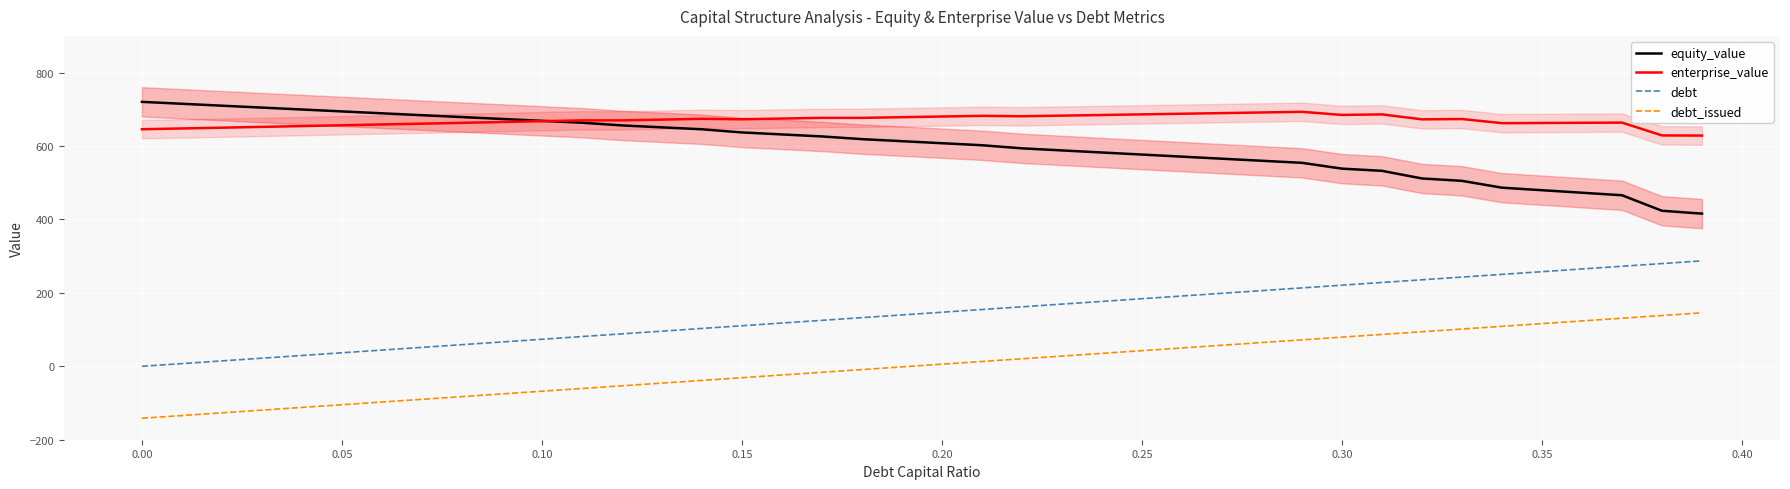

What is the lowest value of the debt_issued series?

-141.5